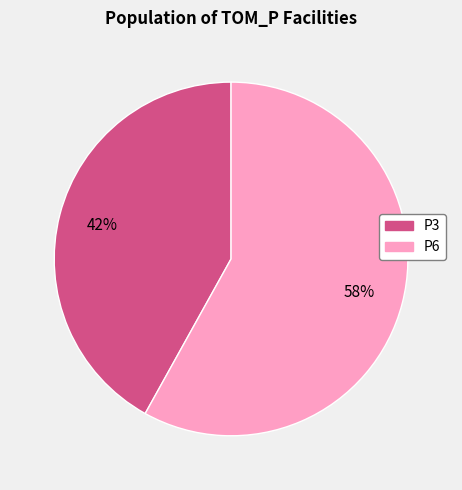

Rank the categories by value from lowest to highest.

P3, P6